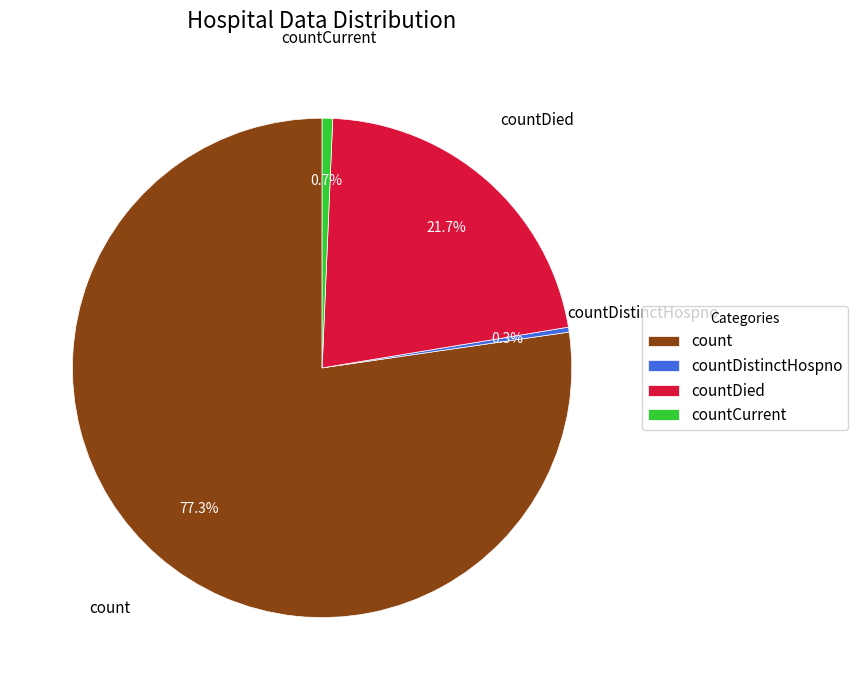

Which slice is the largest?

count